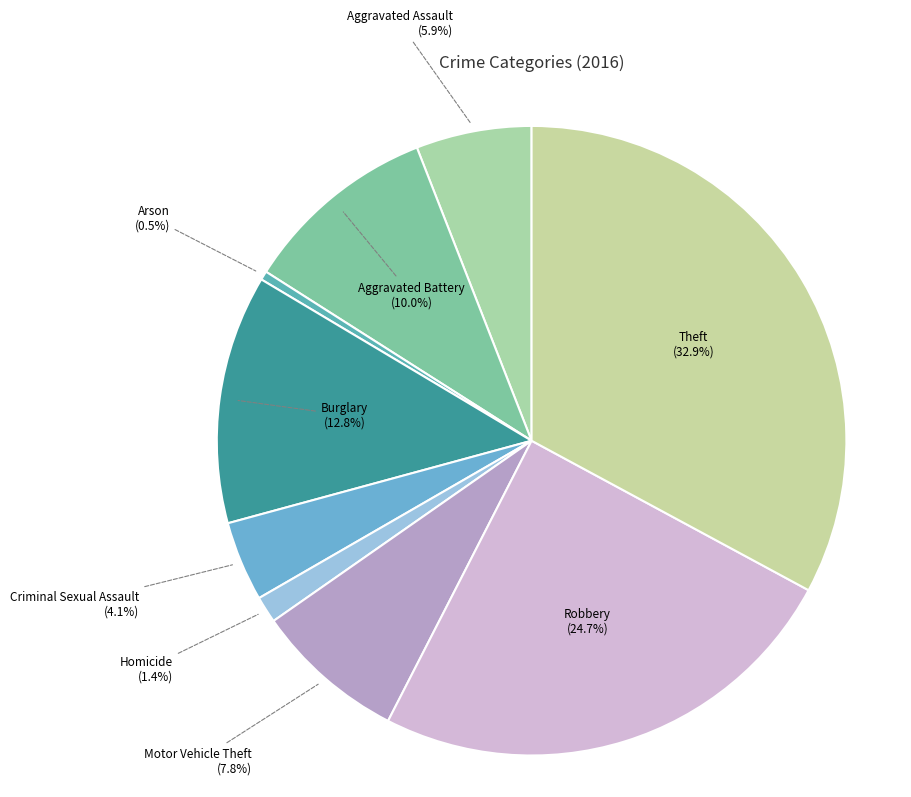

What is the smallest slice in the pie chart?

Arson